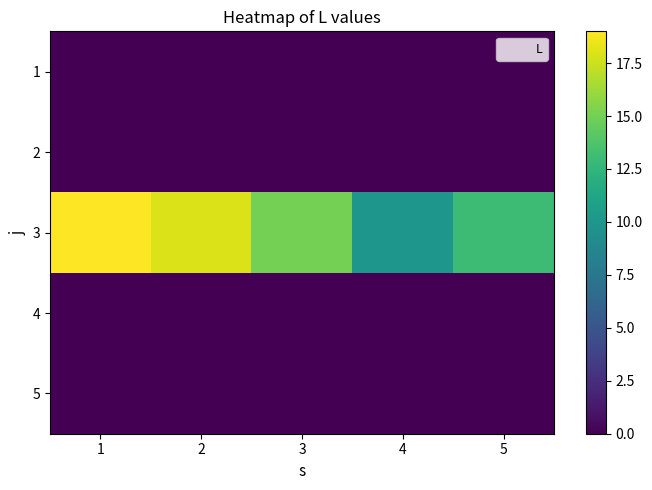

At 5, list the series in order from largest to smallest.

3, 1, 2, 4, 5